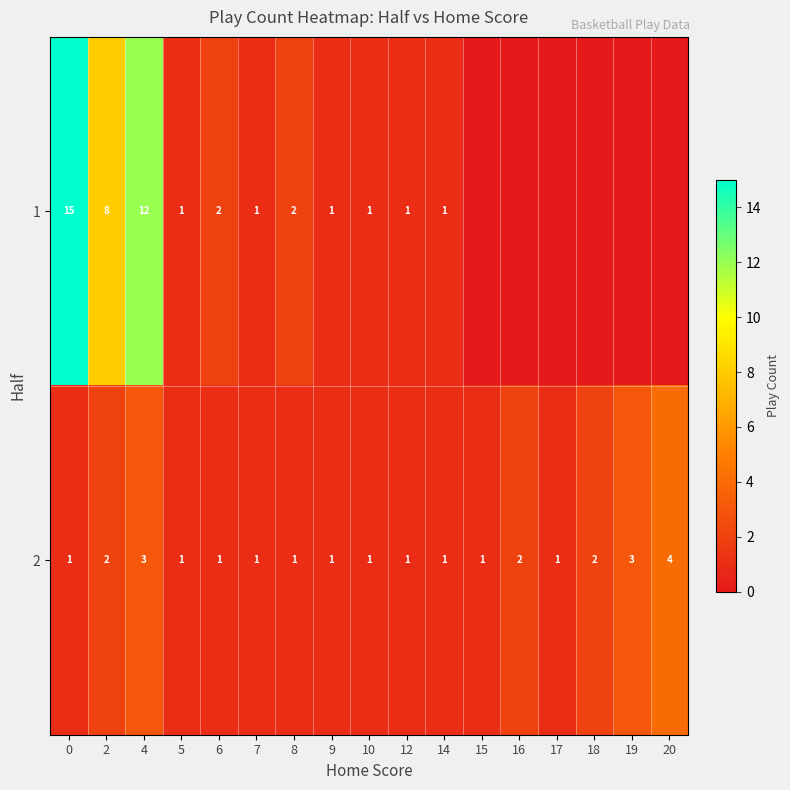

At which label does 2 reach its peak?

20